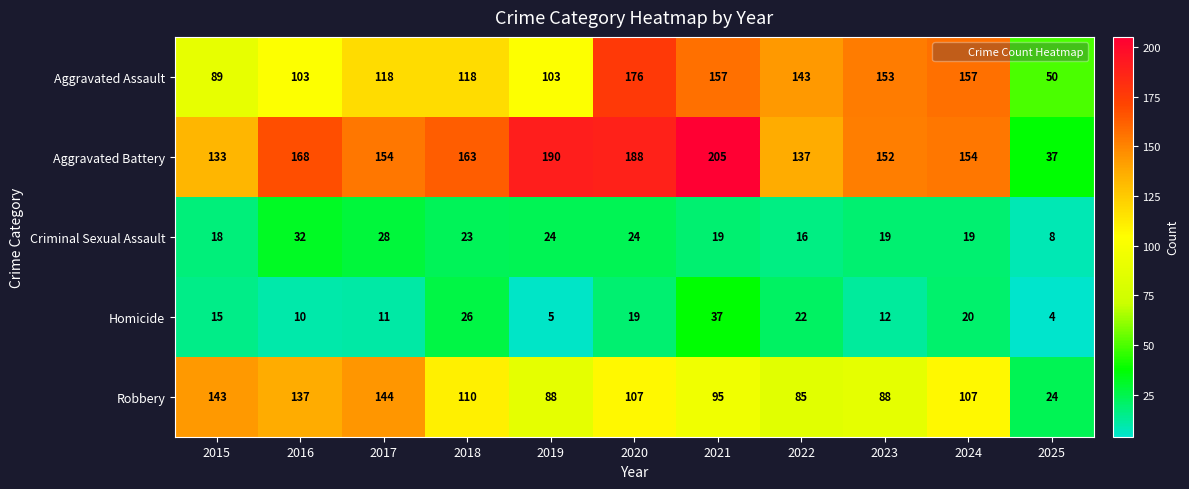

Which label corresponds to the smallest value in the chart?

2025